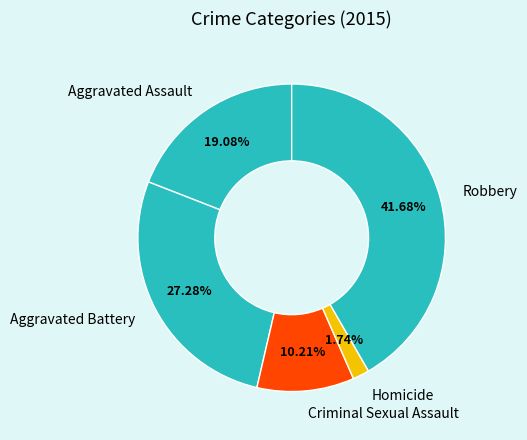

Is there any slice that represents more than half of the pie?

No